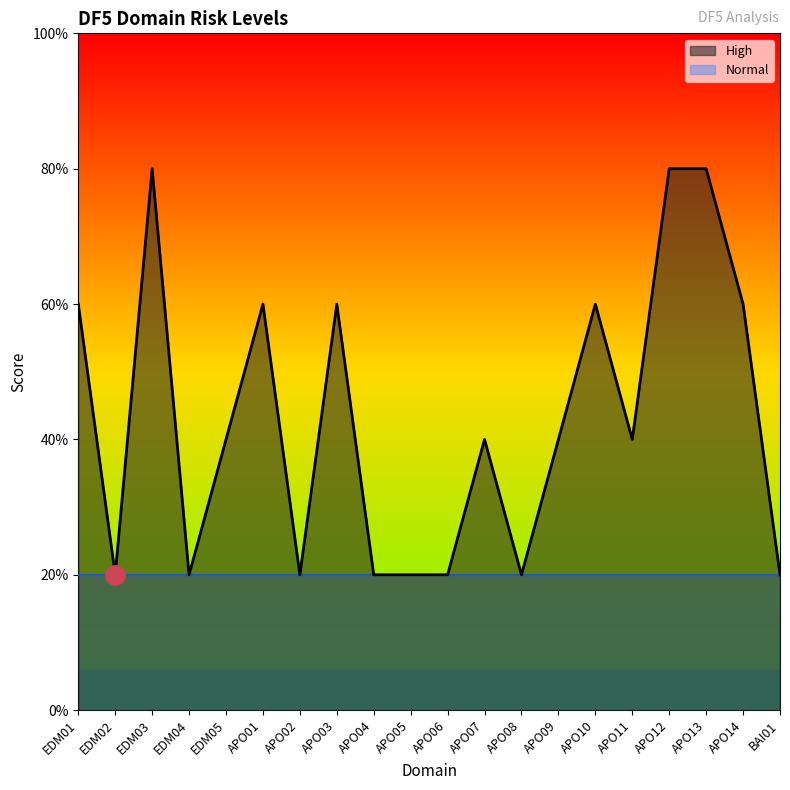

Is it true that the value at EDM05 is 3?

False